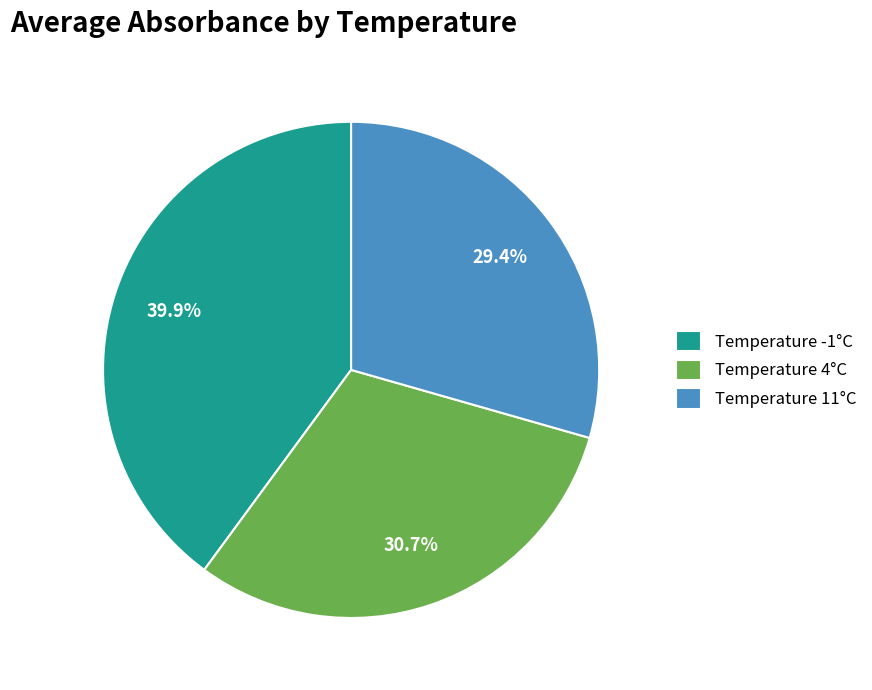

Is the sum of Temperature -1°C and Temperature 11°C greater than half?

Yes